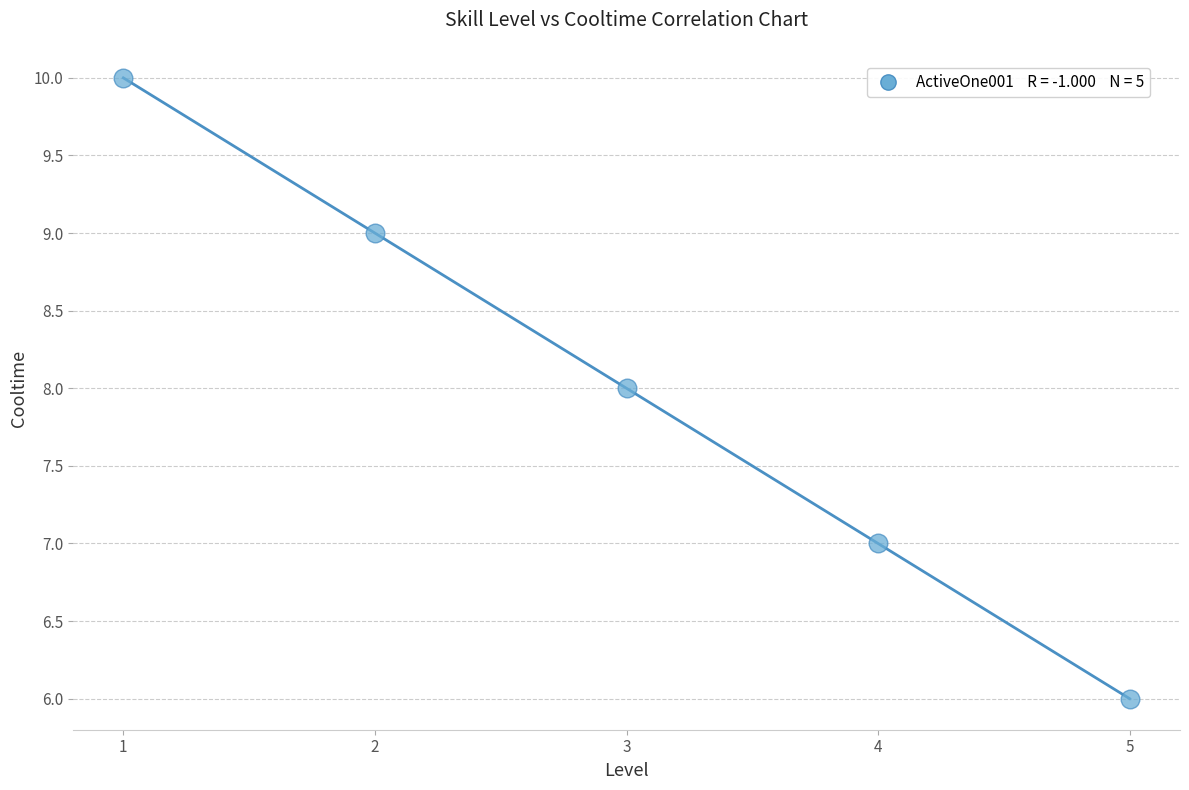

What is the average X value?

3